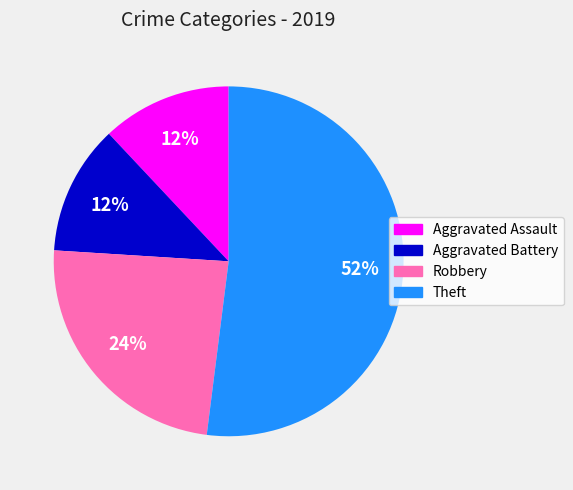

Does Aggravated Assault represent more than half of the total?

No